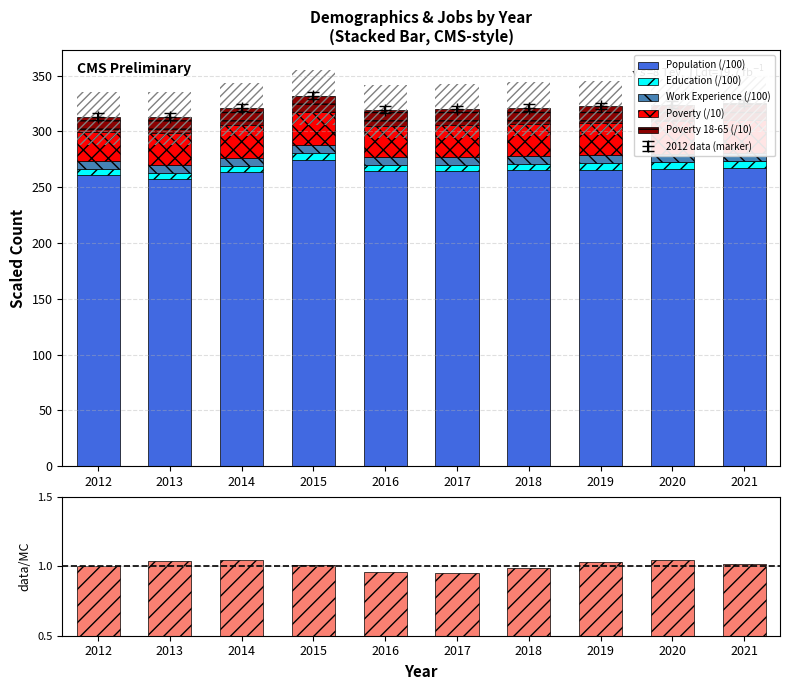

What value does the Poverty 18-65 (/10) series have at 2012?

14.0